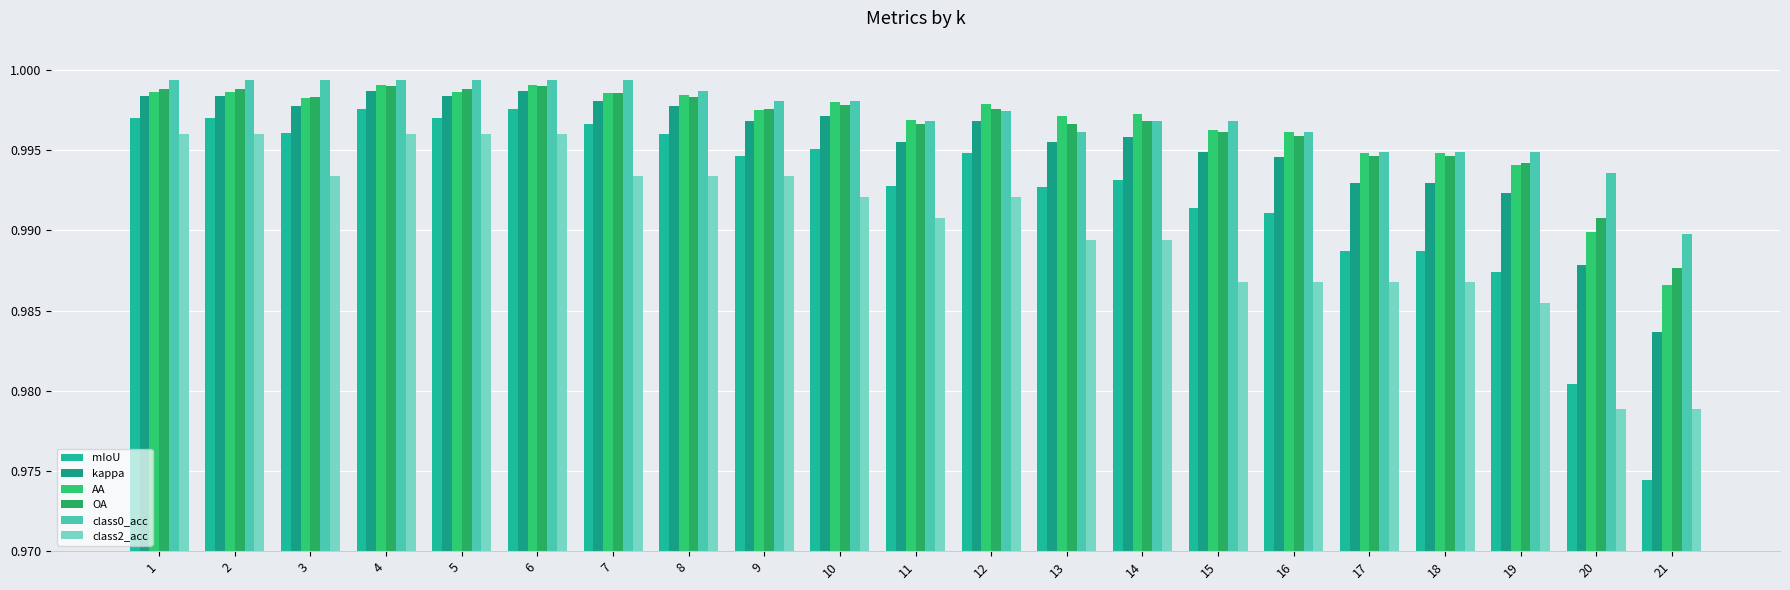

How many series are shown in this chart?

6